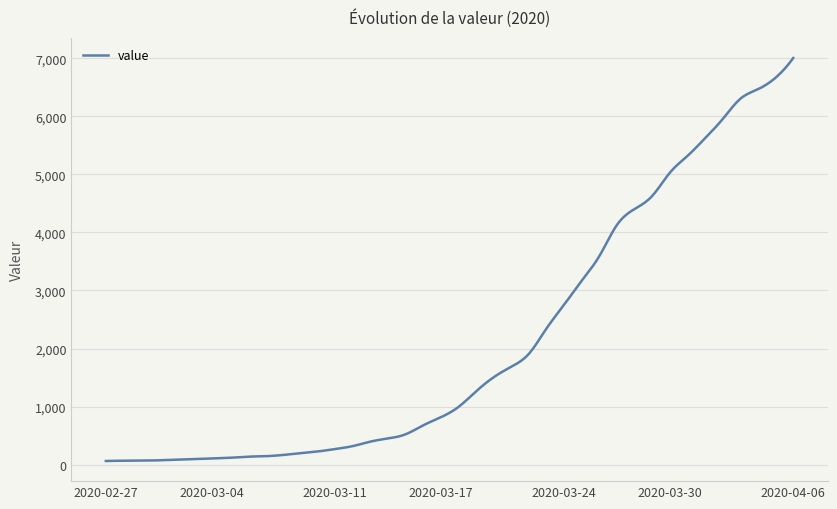

What is the greatest value displayed?

7003.0